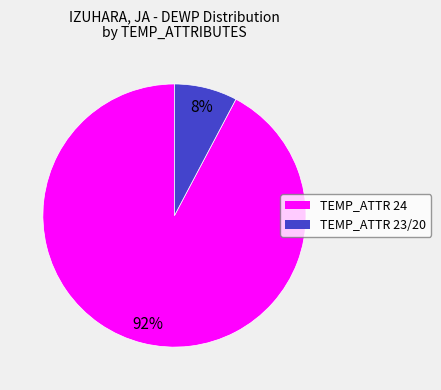

Is there a majority slice in this chart?

Yes